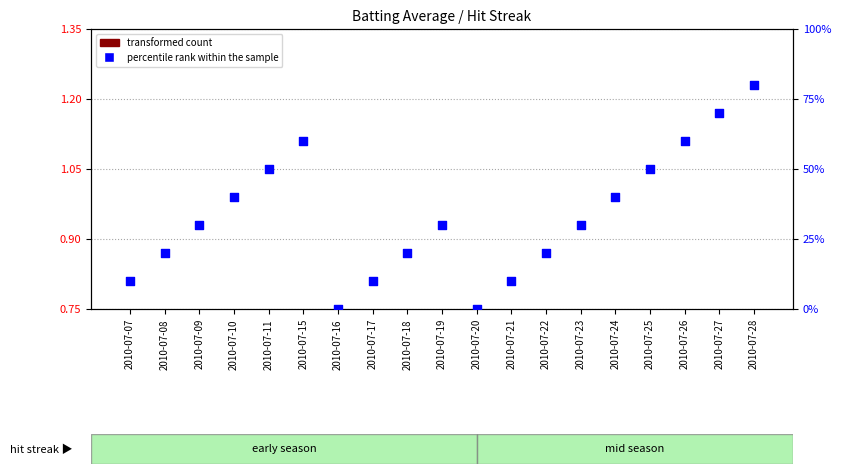

Which series reaches the maximum Y coordinate?

percentile rank within the sample